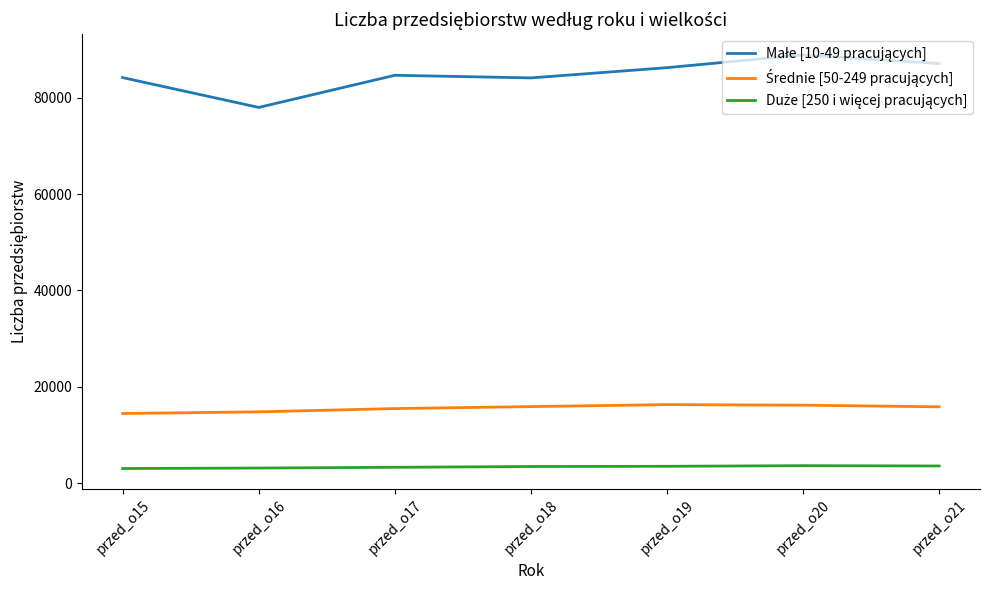

What is the total value across all series at przed_o19?

106070